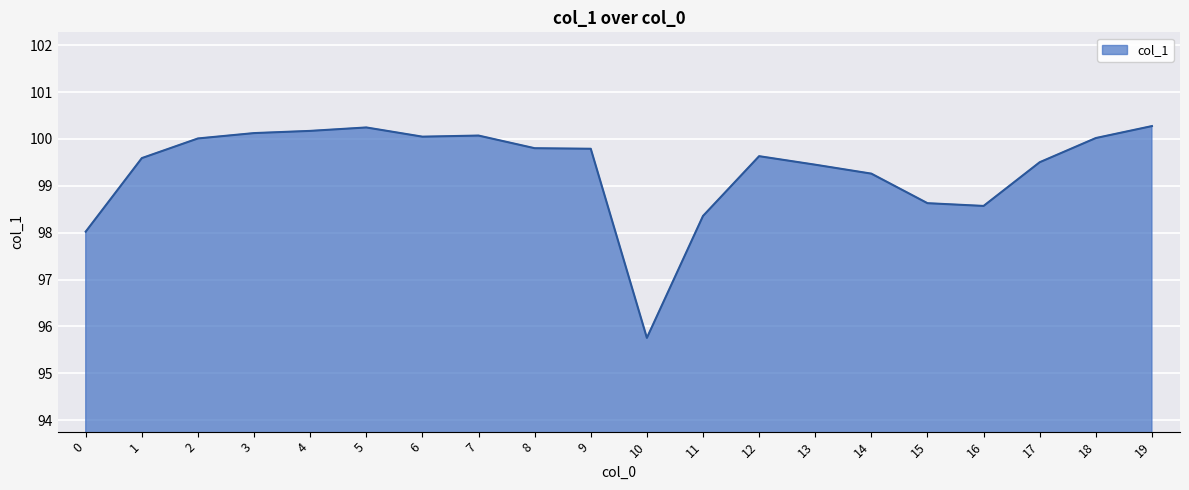

How many distinct data groups are displayed?

1